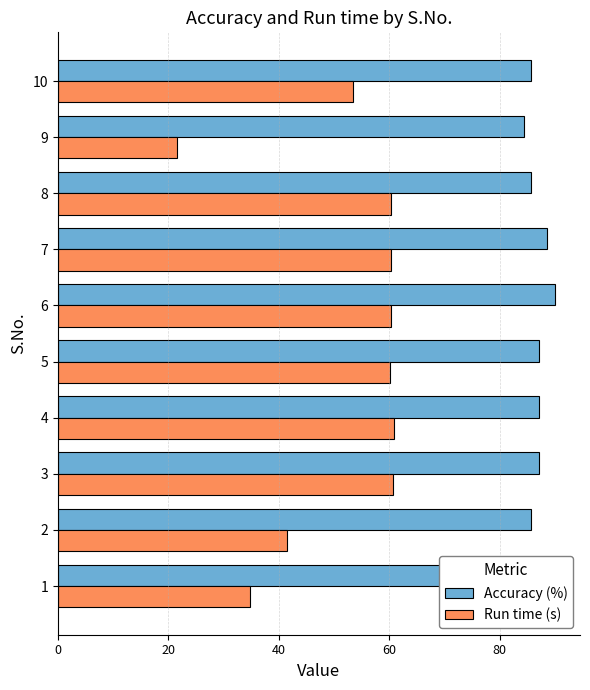

How many categories are shown in the chart?

10